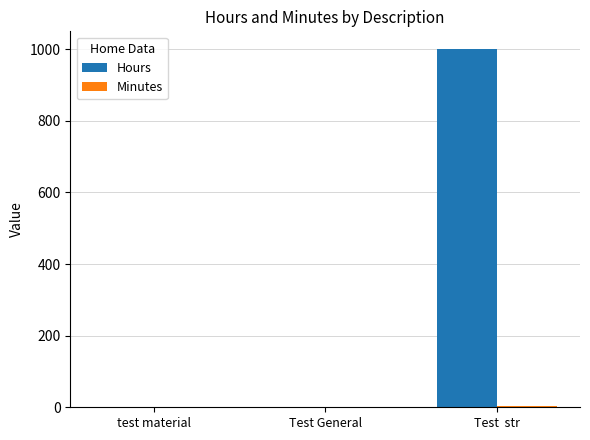

Which series has the largest total across all categories?

Hours